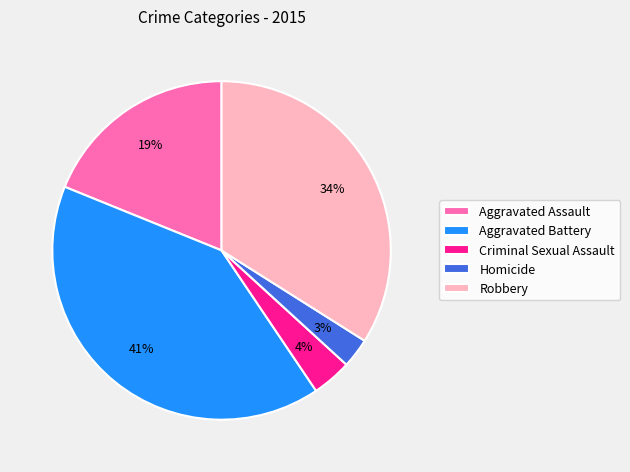

Does Criminal Sexual Assault account for over 50% of the chart?

No